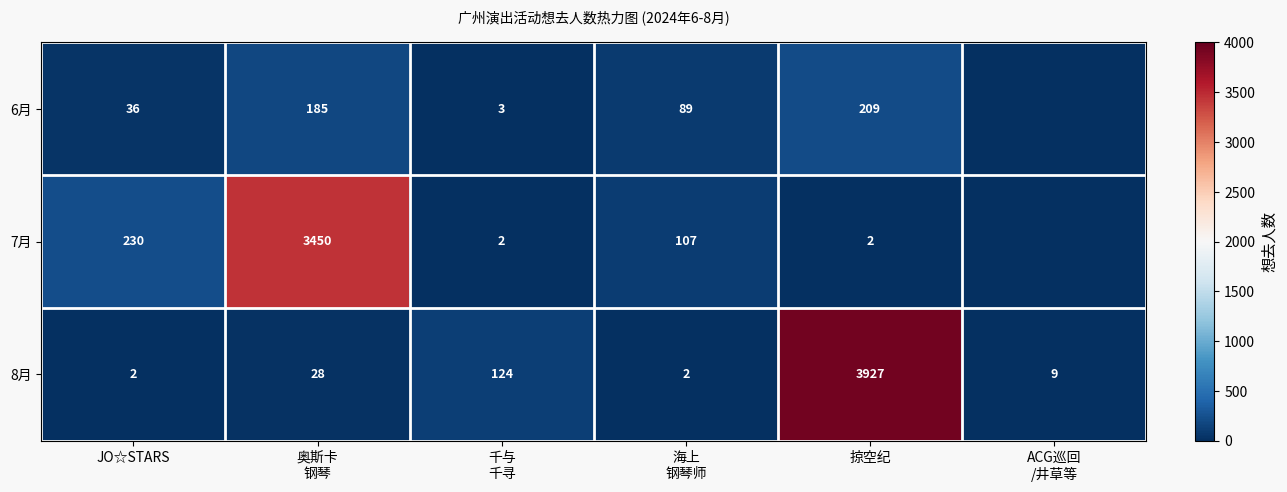

At which category is the sum across all series the highest?

掠空纪